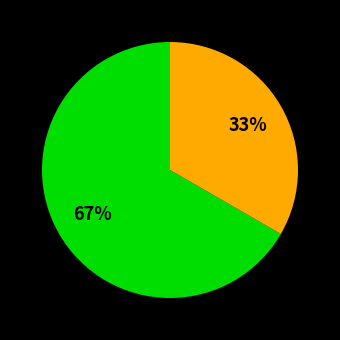

Is there any slice that represents more than half of the pie?

Yes